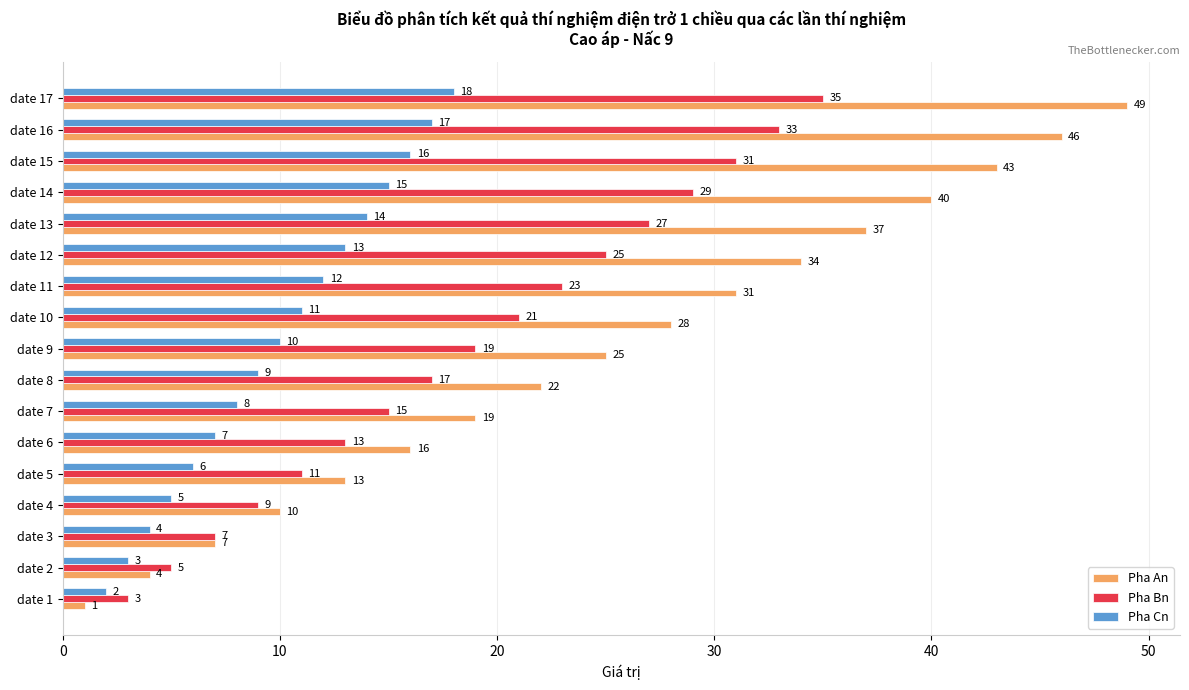

True or false: Pha An has a value of 1 at date 1.

True